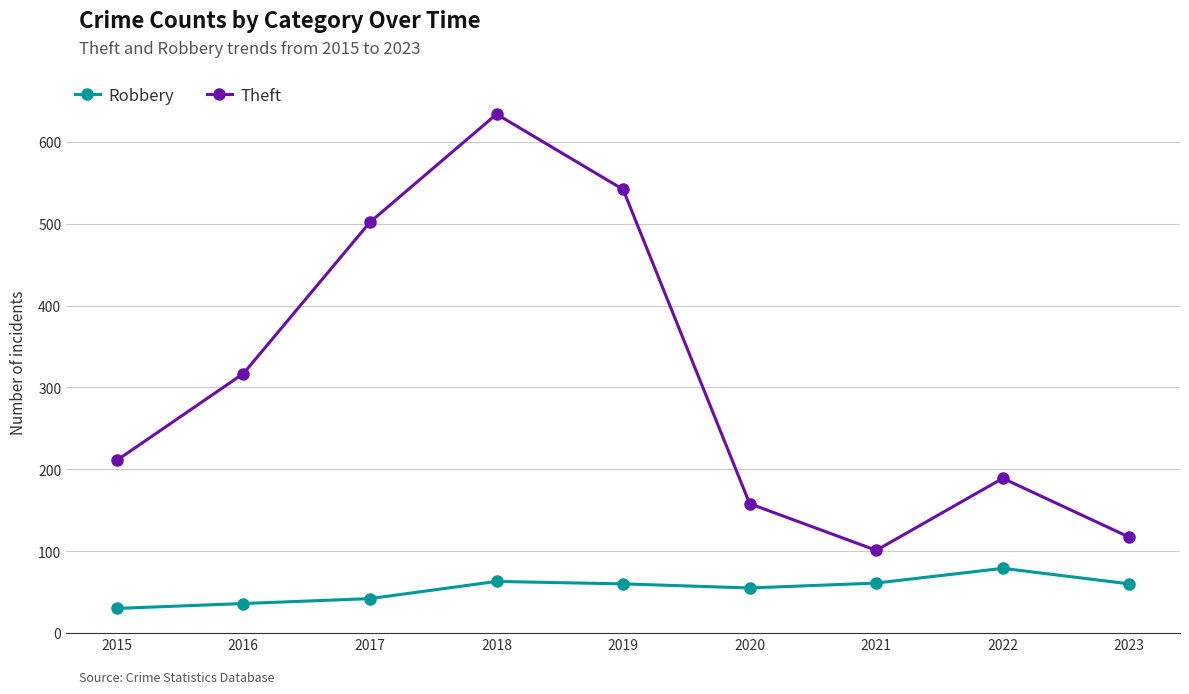

True or false: Robbery has a value of 22 at 2022.

False